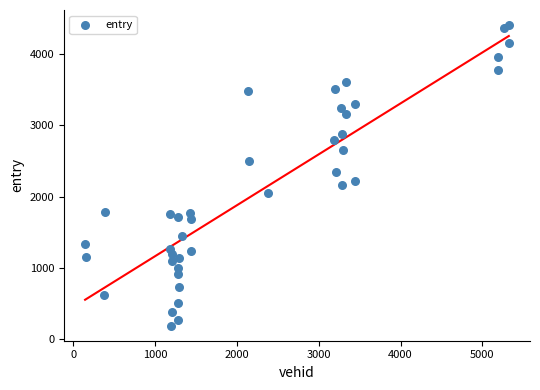

What is the range of Y values (max minus min)?

4231.0